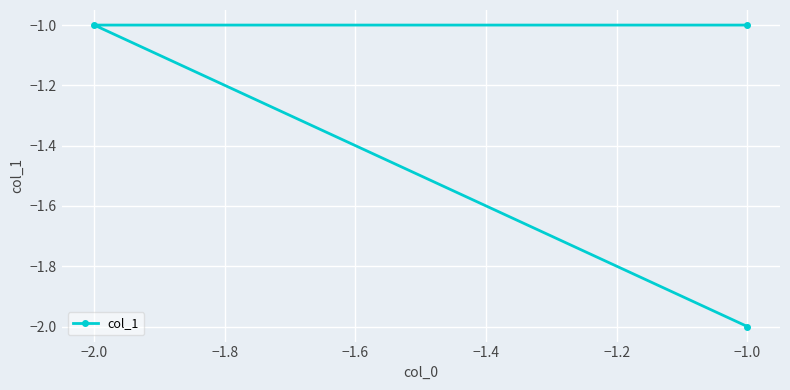

How many data points are less than -1?

1